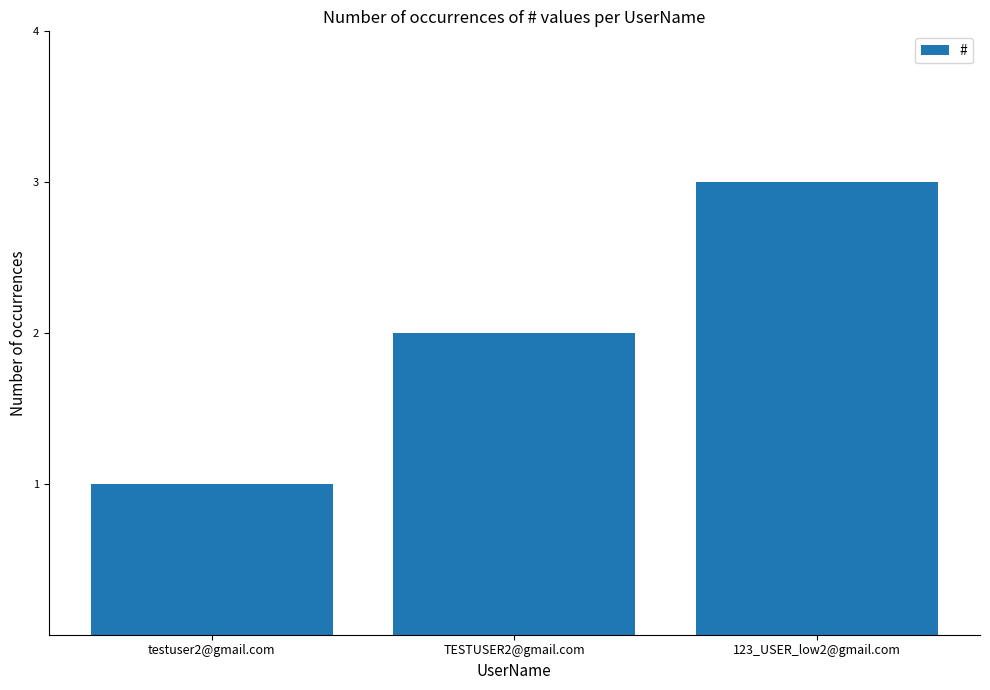

What is the change in value from TESTUSER2@gmail.com to 123_USER_low2@gmail.com?

+1